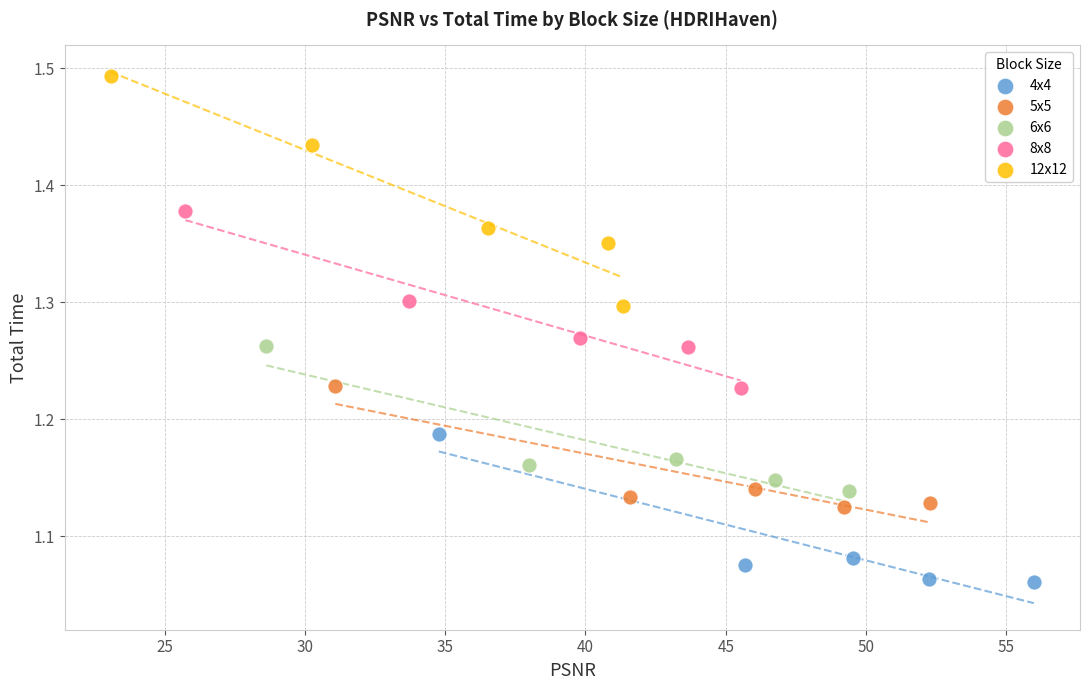

Which series has the widest spread of Y values?

12x12